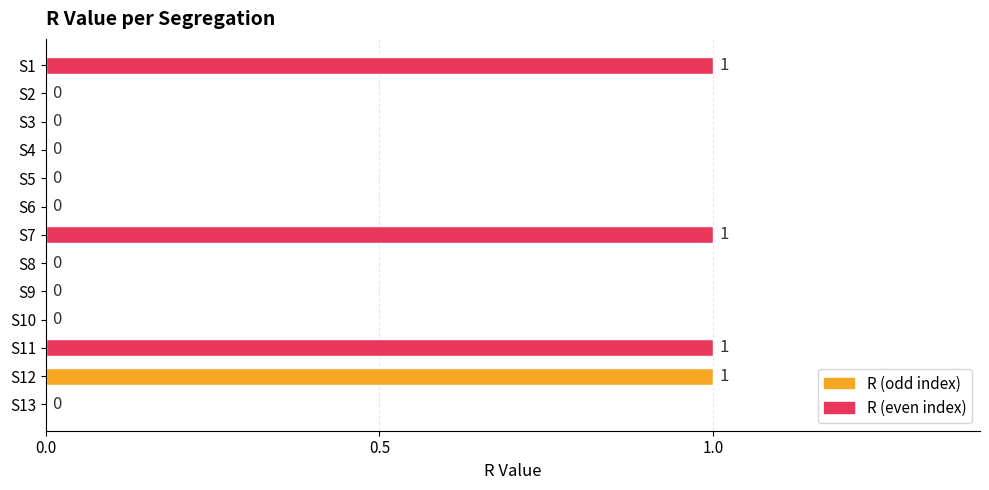

What is the sum of all values?

4